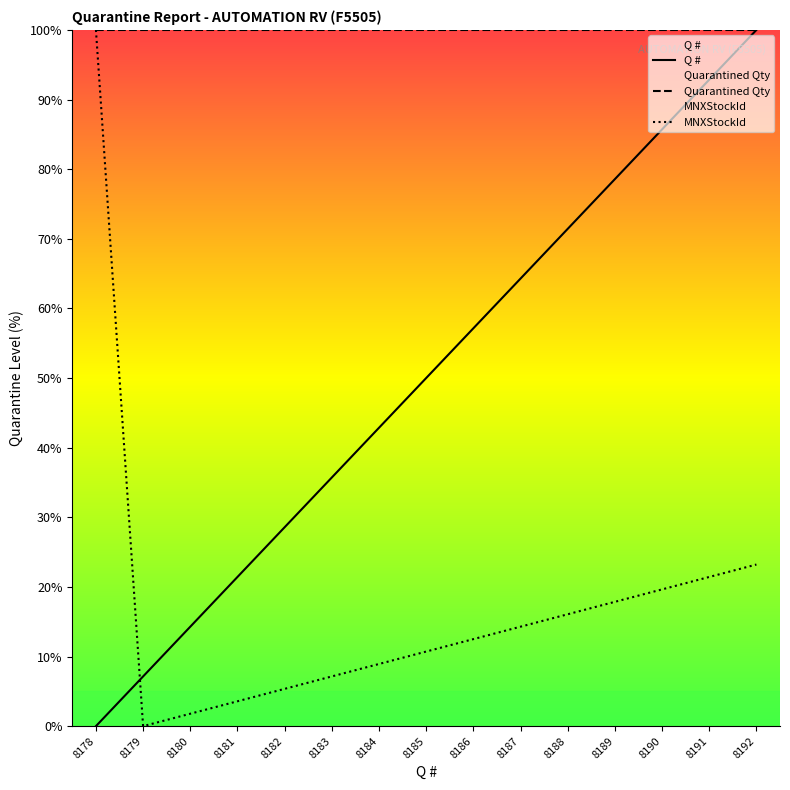

Which category has the highest value in the Quarantined Qty series?

8178